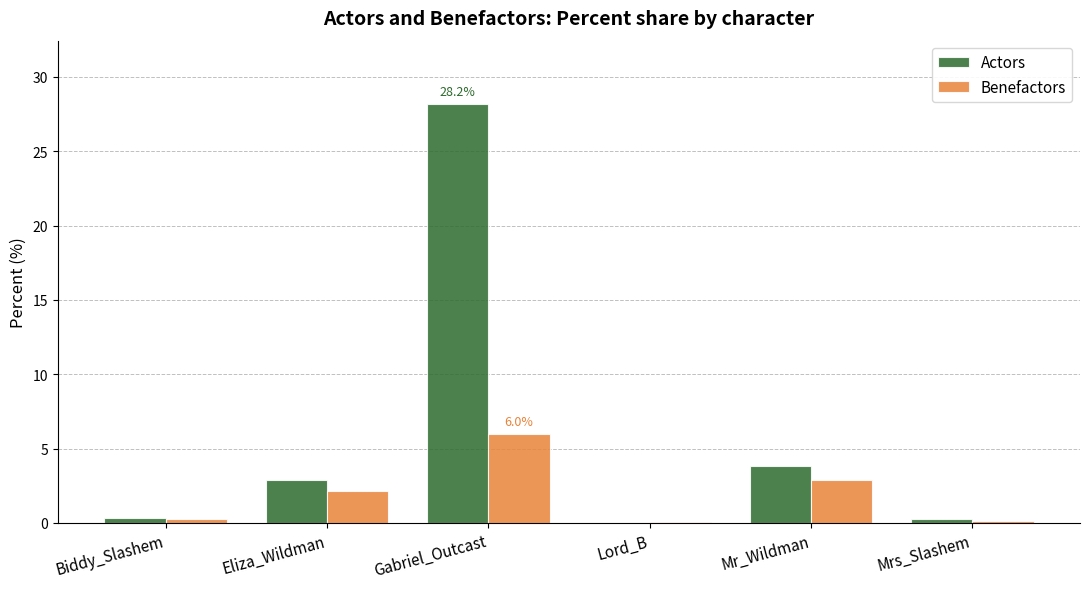

At which category is the sum across all series the highest?

Gabriel_Outcast